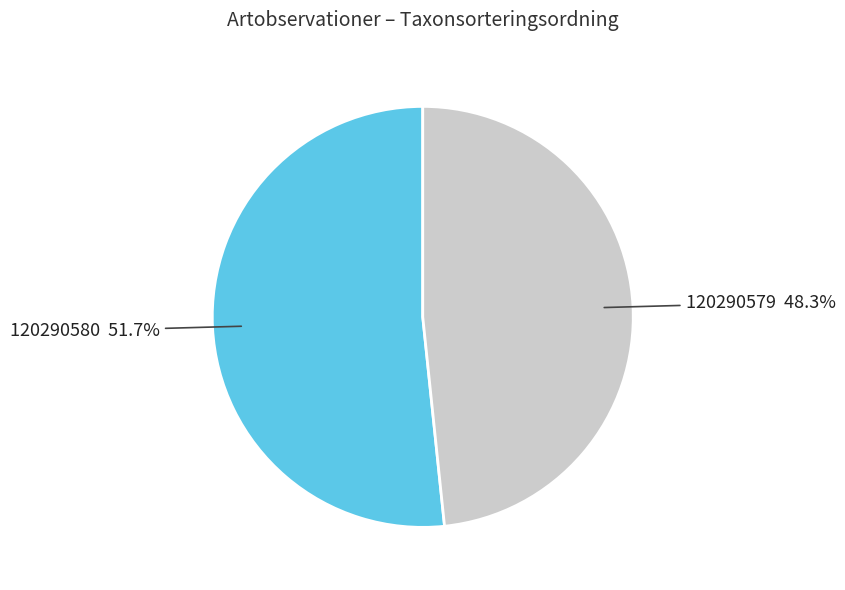

How many slices are in this pie chart?

2